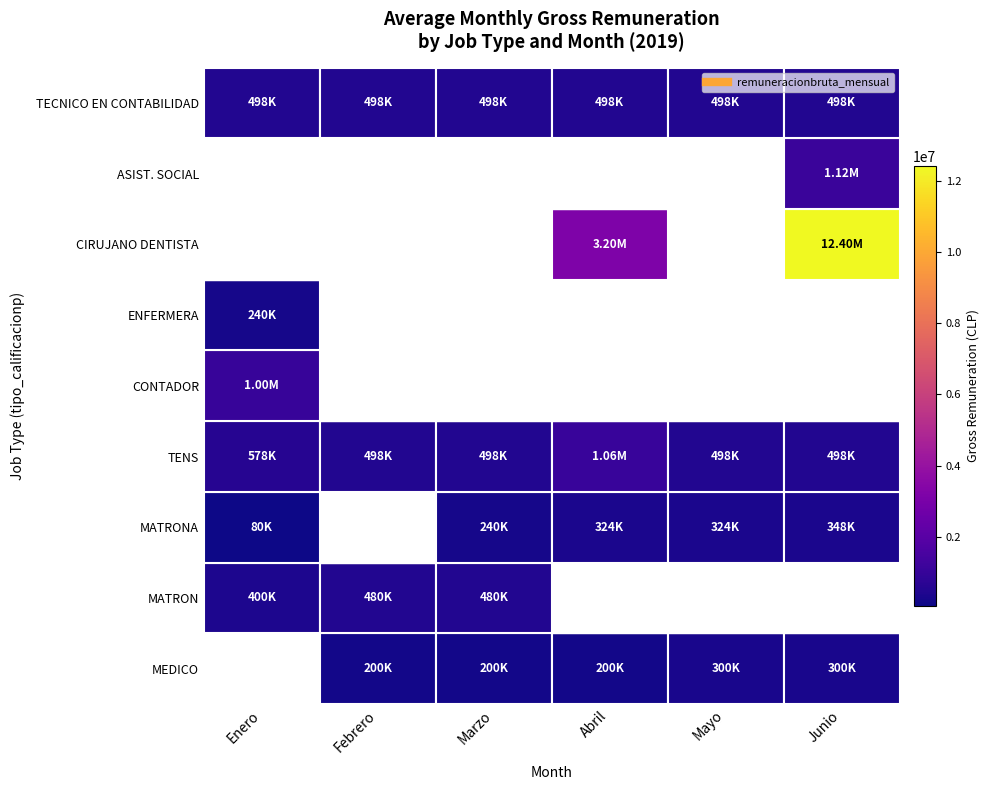

What is the greatest value displayed?

12404600.0